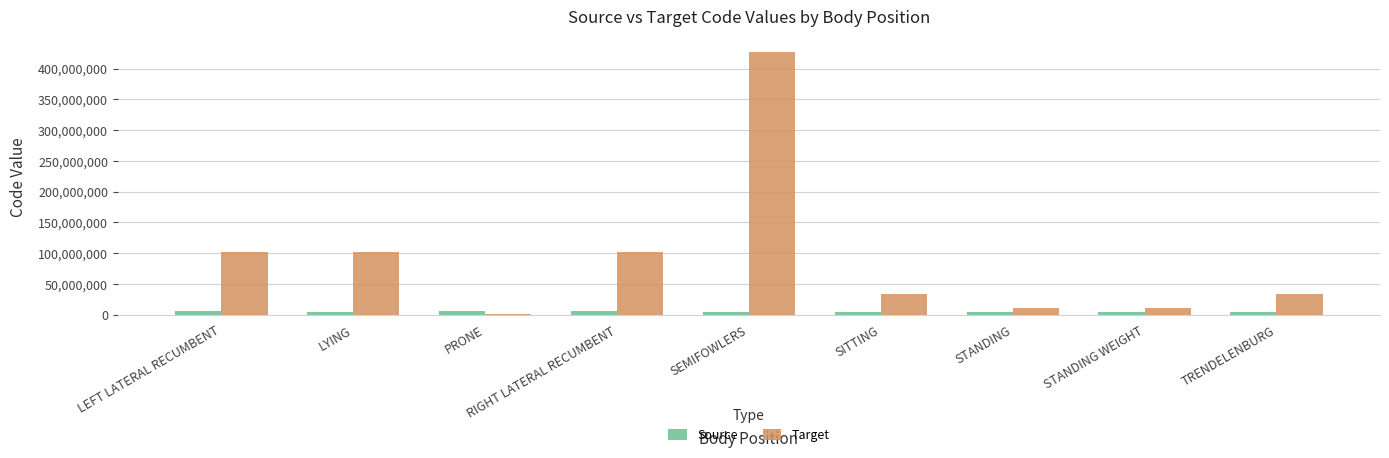

The Target series shows 102536004 at LEFT LATERAL RECUMBENT. True or false?

True